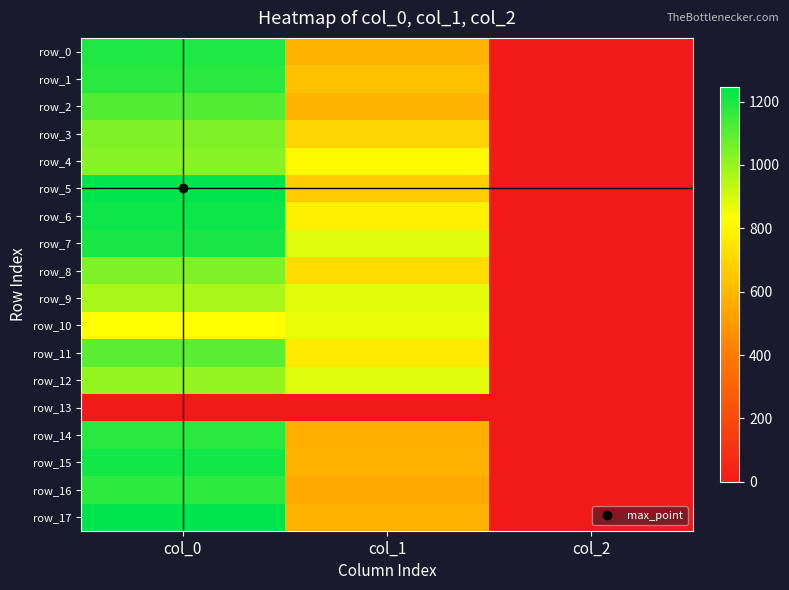

Reading left to right, list all the values displayed in this chart.

row_0: 1193.3	594.0	2.0
row_1: 1180.0	624.4	2.0
row_2: 1113.3	594.0	2.0
row_3: 1040.0	695.2	2.0
row_4: 1026.7	816.8	2.0
row_5: 1246.7	664.9	2.0
row_6: 1223.3	779.6	2.0
row_7: 1206.7	884.2	2.0
row_8: 1040.0	718.9	2.0
row_9: 970.0	880.9	2.0
row_10: 826.7	864.0	2.0
row_11: 1096.7	762.8	2.0
row_12: 1003.3	884.2	2.0
row_13: 0.0	0.0	0.0
row_14: 1183.3	570.4	2.0
row_15: 1213.3	580.5	2.0
row_16: 1170.0	550.1	2.0
row_17: 1246.7	580.5	2.0